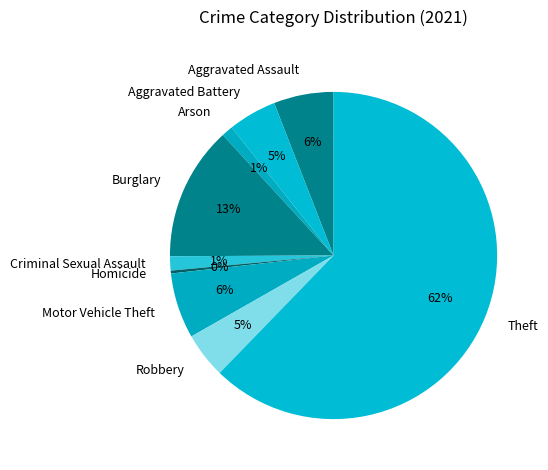

Approximately how many times larger is the value at Criminal Sexual Assault compared to Motor Vehicle Theft?

0.2